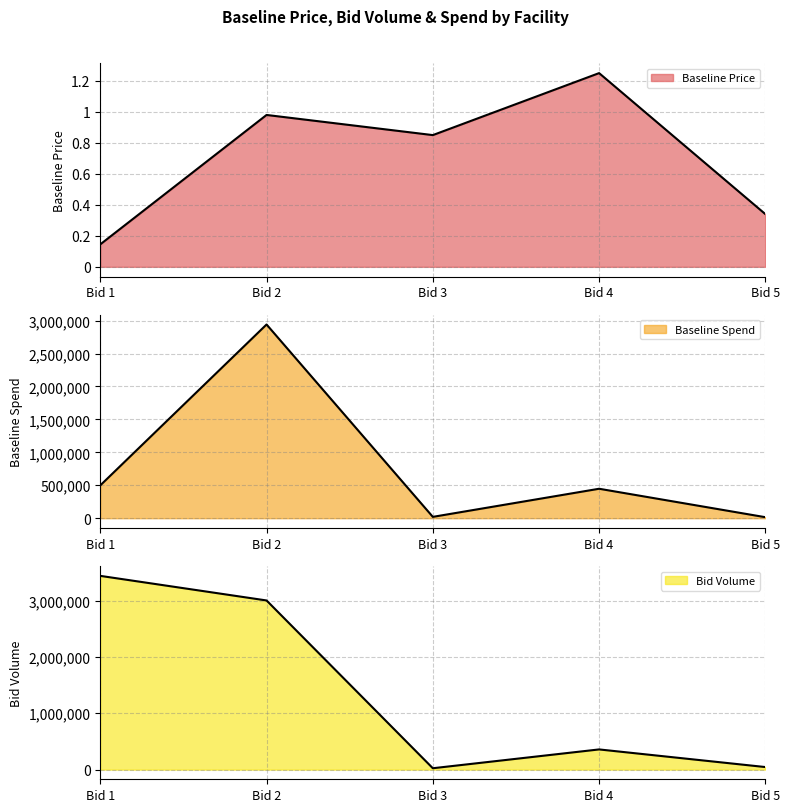

The value of Baseline Spend at Bid 1 is 498431.3. True or false?

True